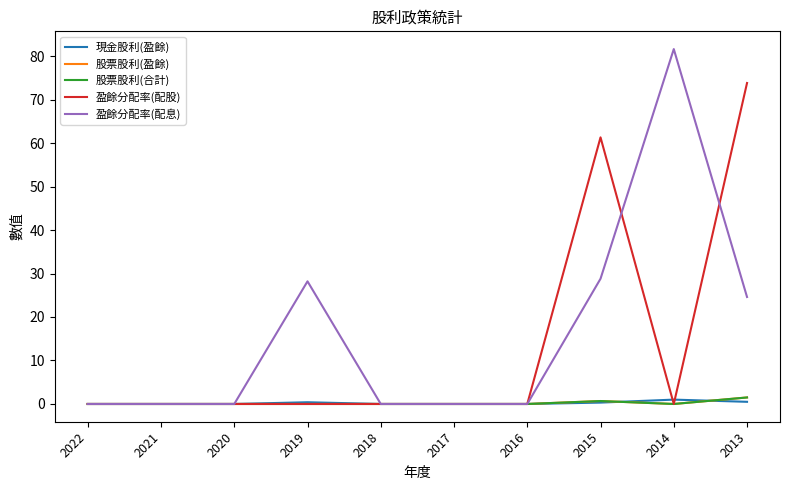

Is this an area chart (filled region under the line)?

No